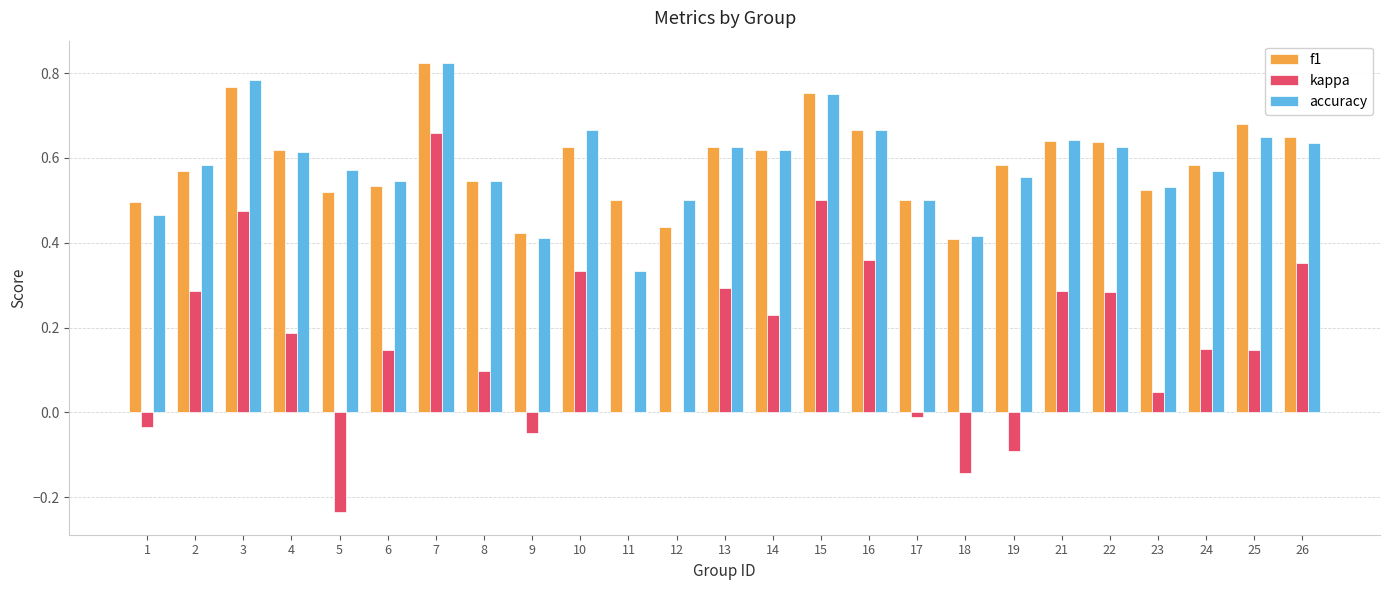

Between 2 and 16, which series saw the biggest shift?

f1